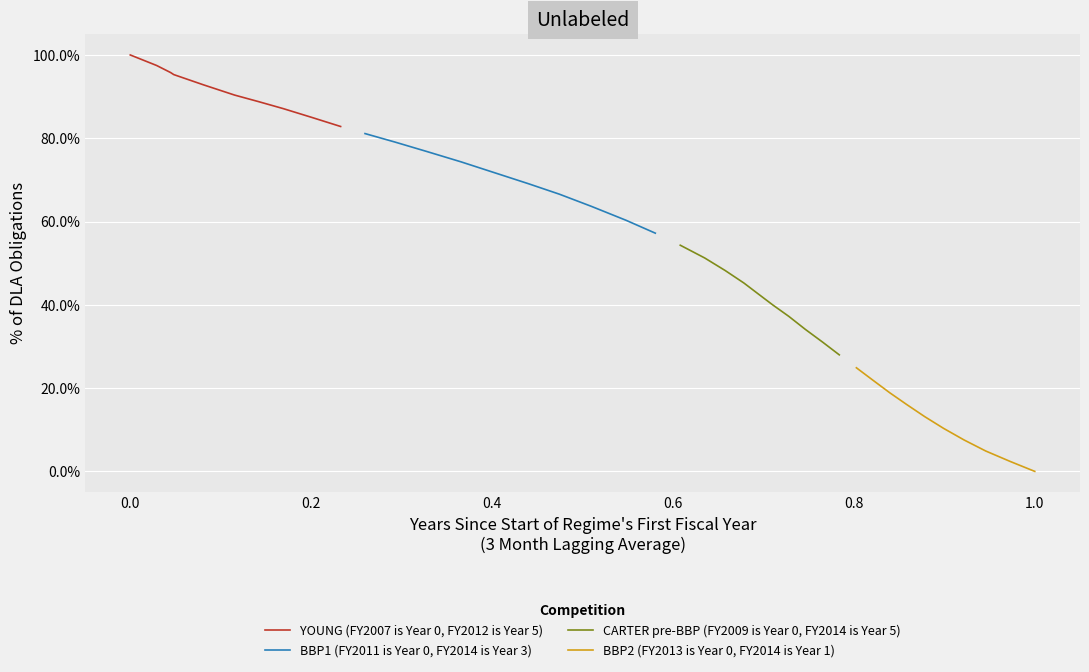

How many values in the BBP2 (FY2013 is Year 0, FY2014 is Year 1) series exceed 0?

9